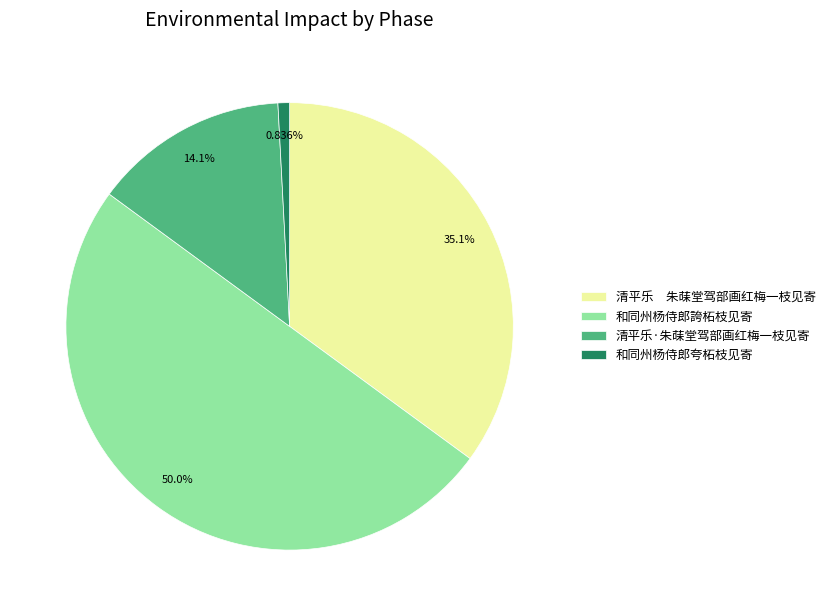

What percentage is the 清平乐·朱菋堂驾部画红梅一枝见寄 slice, to the nearest percent?

14%